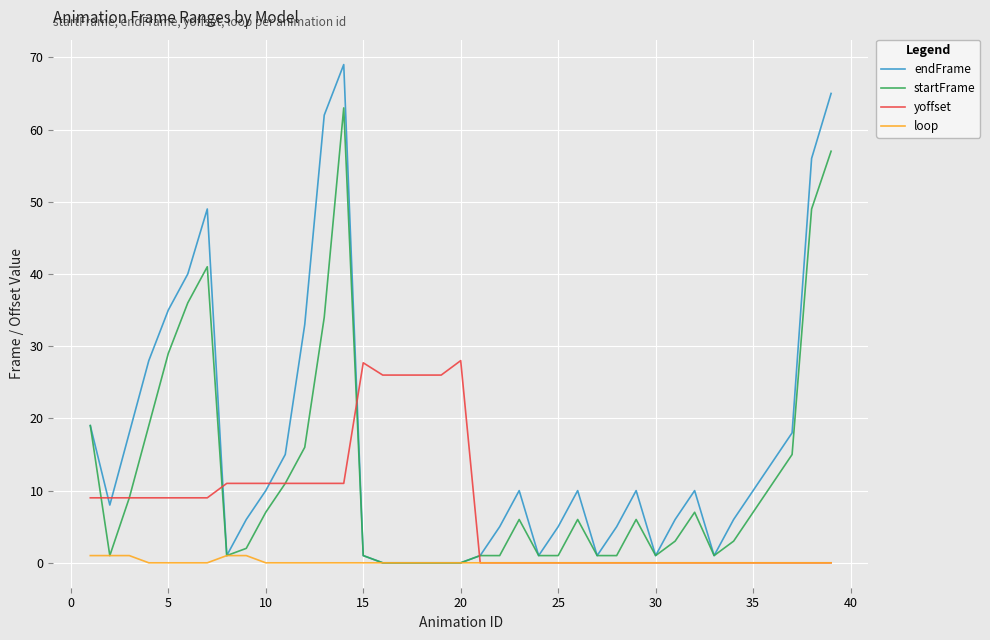

Which series has the widest spread of values?

endFrame